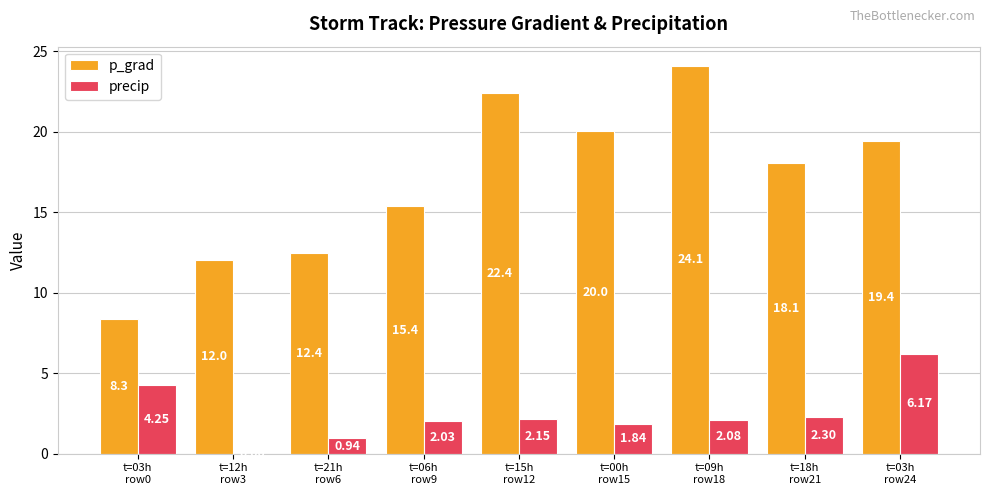

How many groups of bars are there?

9